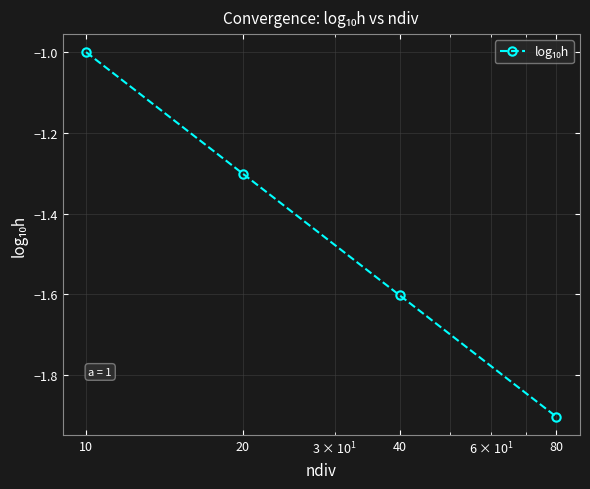

How many data points does each series have?

4